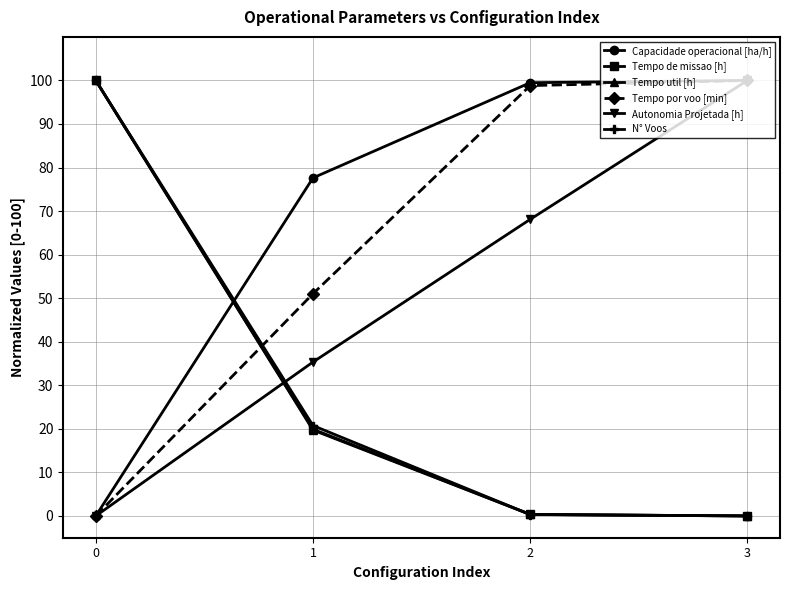

Rank the categories by Autonomia Projetada [h] value from highest to lowest.

3, 2, 1, 0